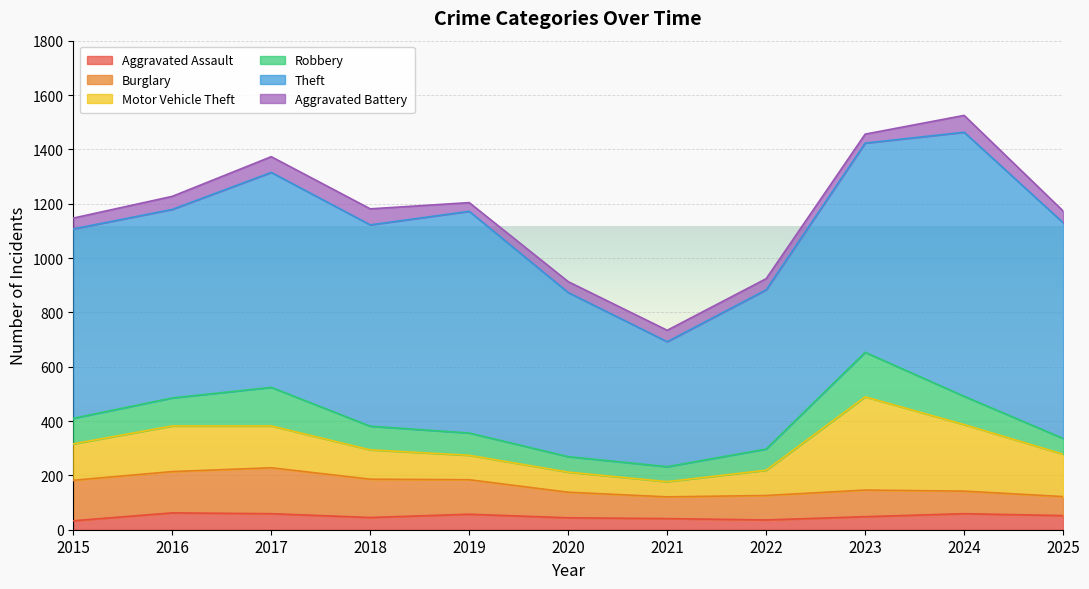

True or false: Theft and Aggravated Assault intersect in this chart.

False